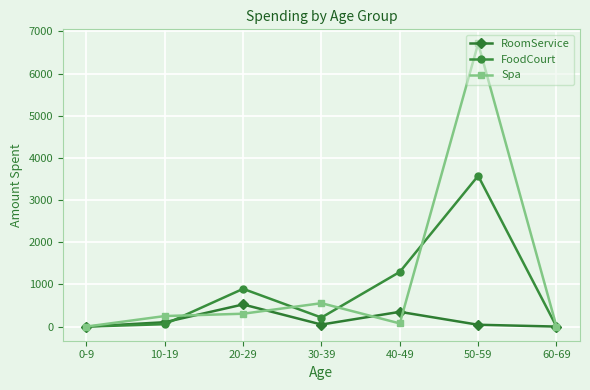

At which category is the sum across all series the highest?

50-59